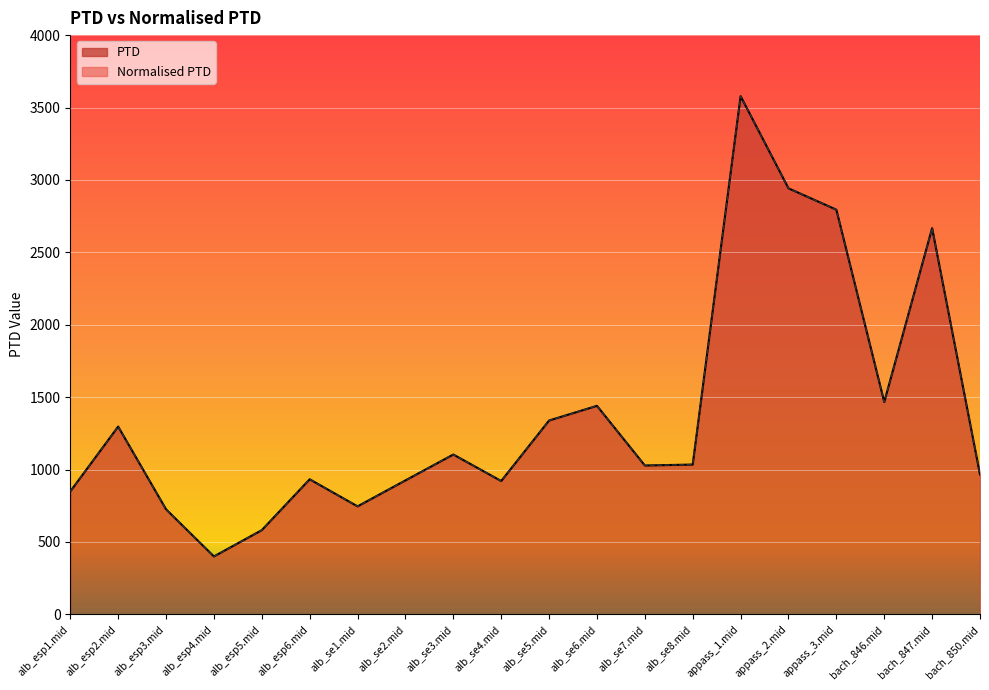

What is the sum of all Normalised PTD values?

27732.9